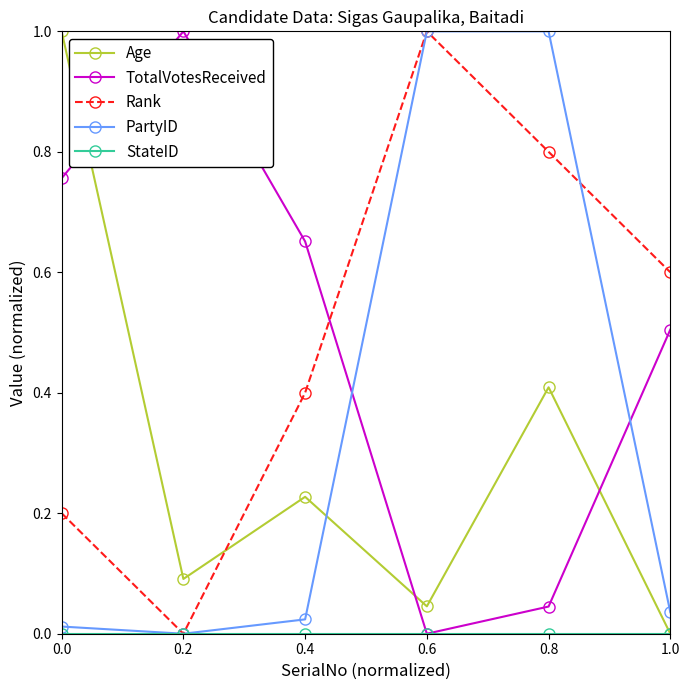

The TotalVotesReceived series shows 1.1 at 0.0. True or false?

False